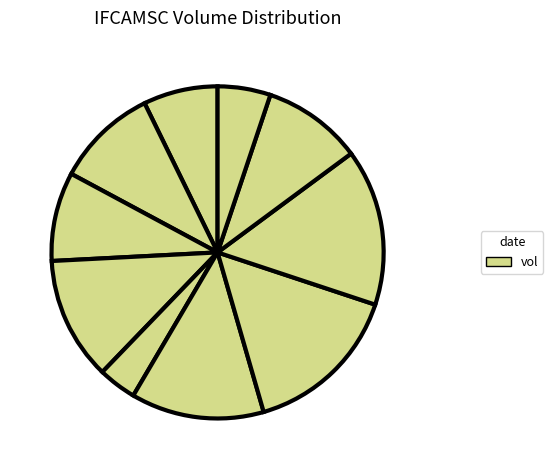

How many segments does this pie chart have?

10